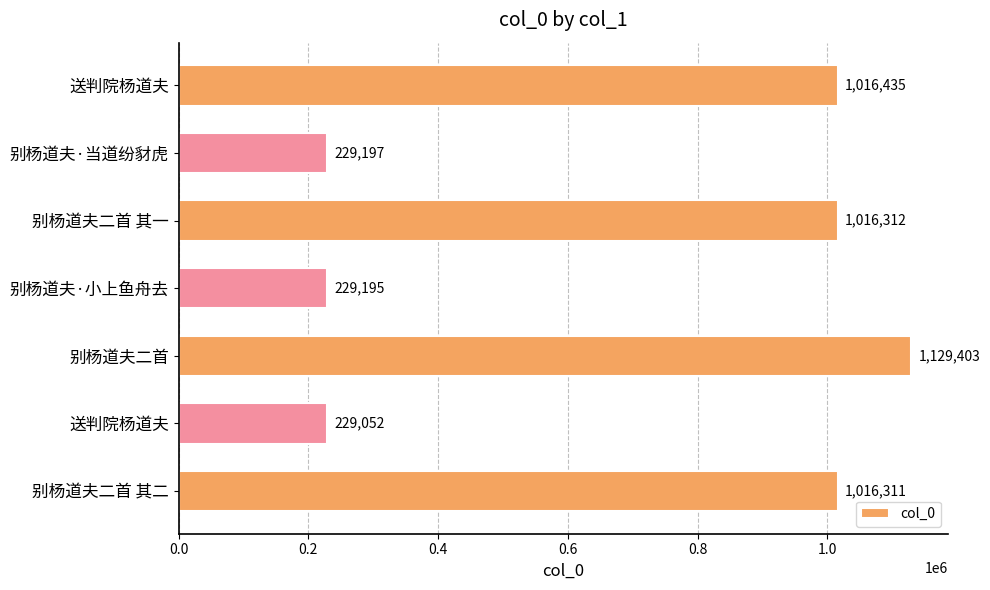

Does the chart contain any negative values?

No